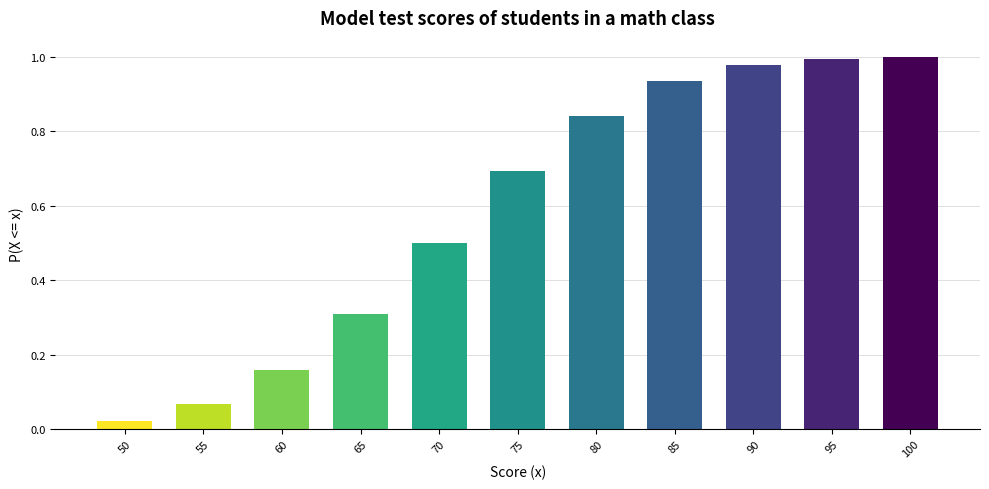

The chart shows a value of 0.3 at 65. True or false?

True